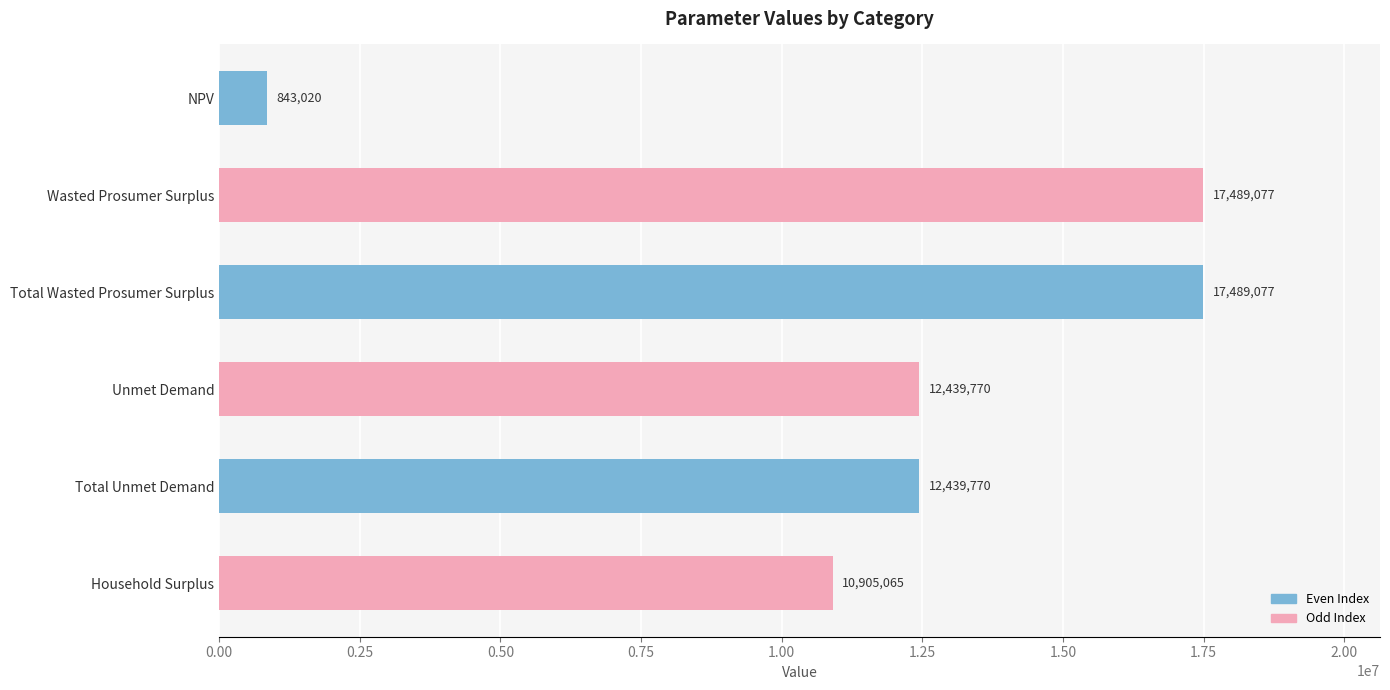

Is it true that the value at Total Unmet Demand is 4940422.7?

False